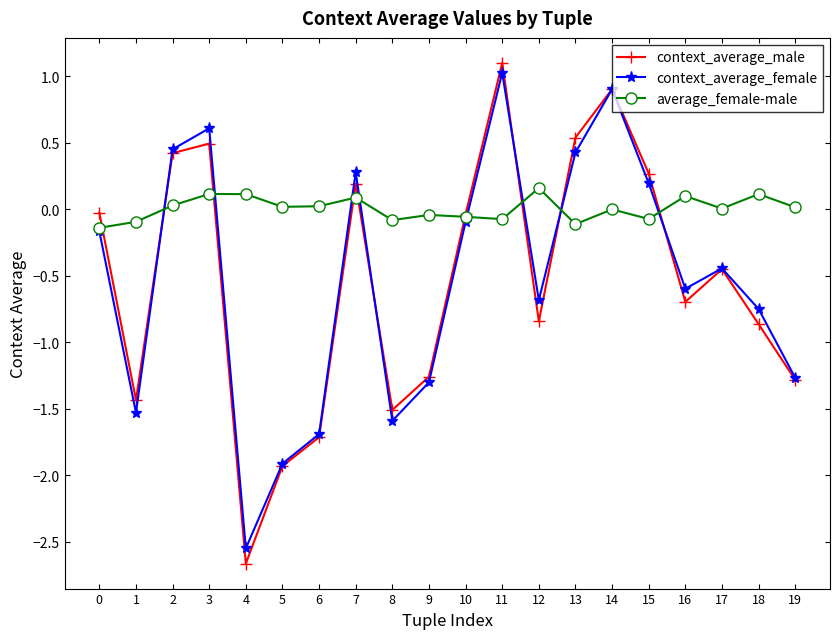

Where does the average_female-male series first go above 0?

2